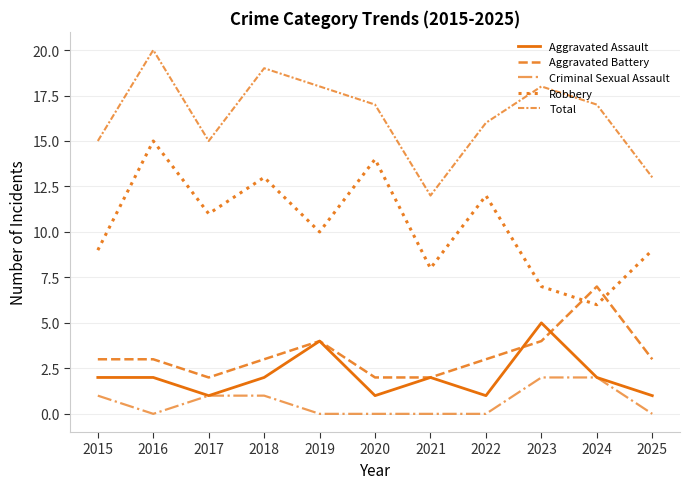

How many lines are shown in the chart?

5